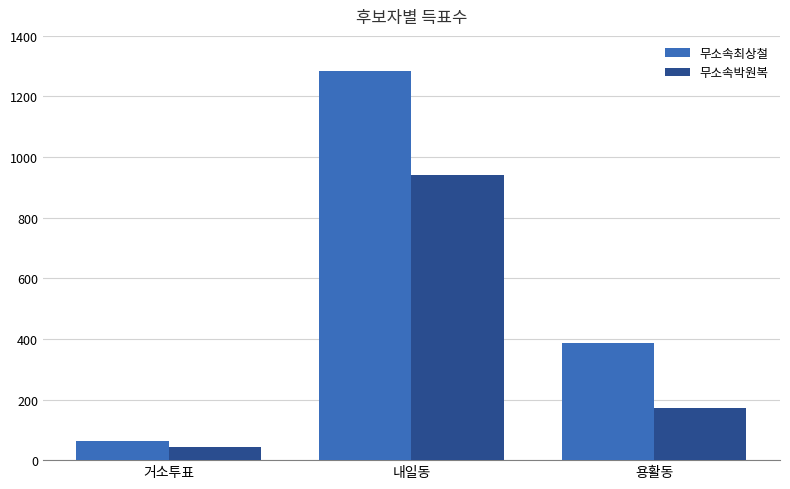

Which series changed the most between 내일동 and 용활동?

무소속최상철